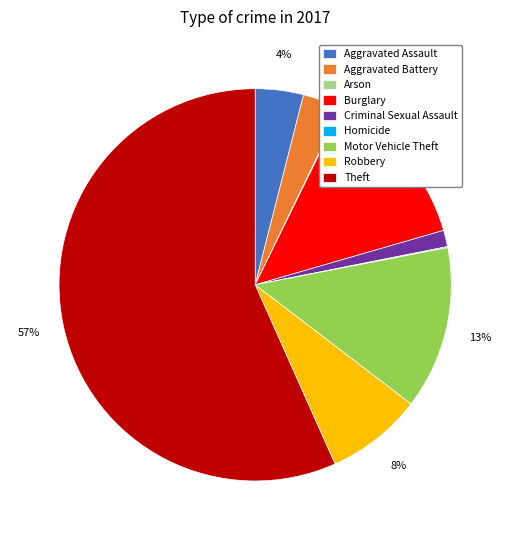

What is the ratio of the value at Aggravated Battery to the value at Aggravated Assault?

0.8